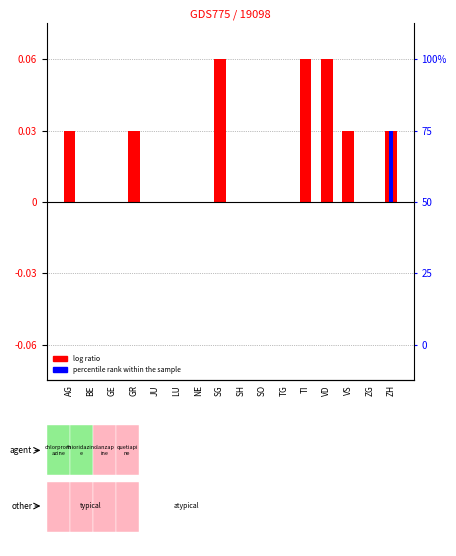

What is the label of the 1st bar from the left?

AG